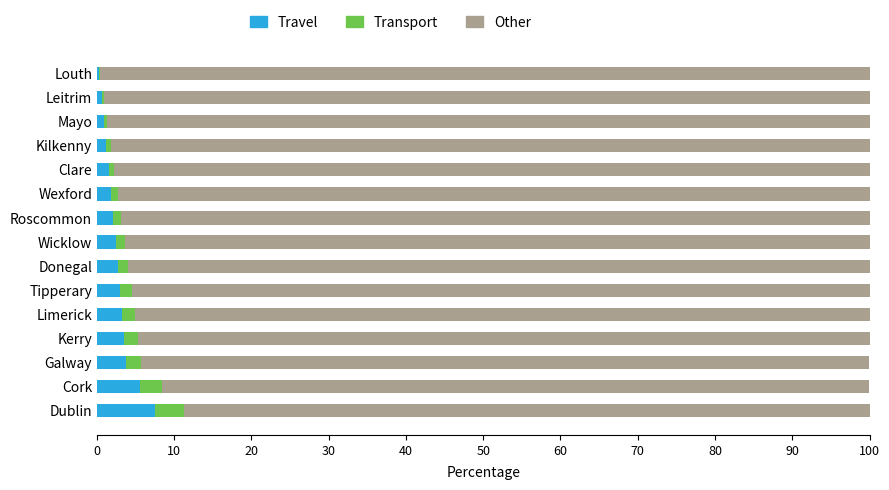

True or false: Travel has a value of 3.0 at Tipperary.

True